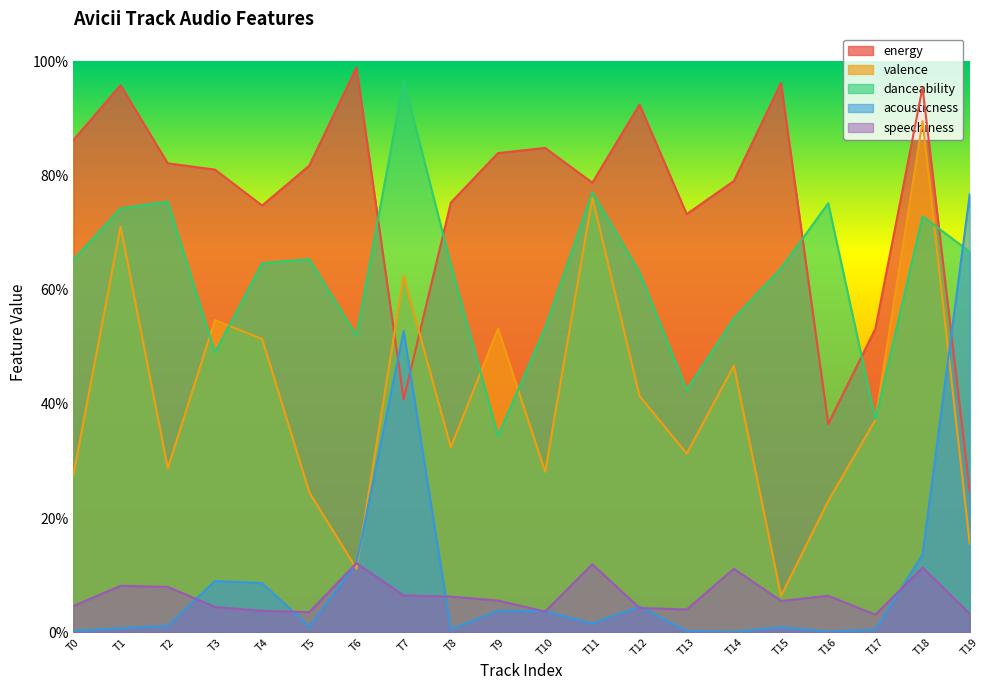

How many data points does each series have?

20